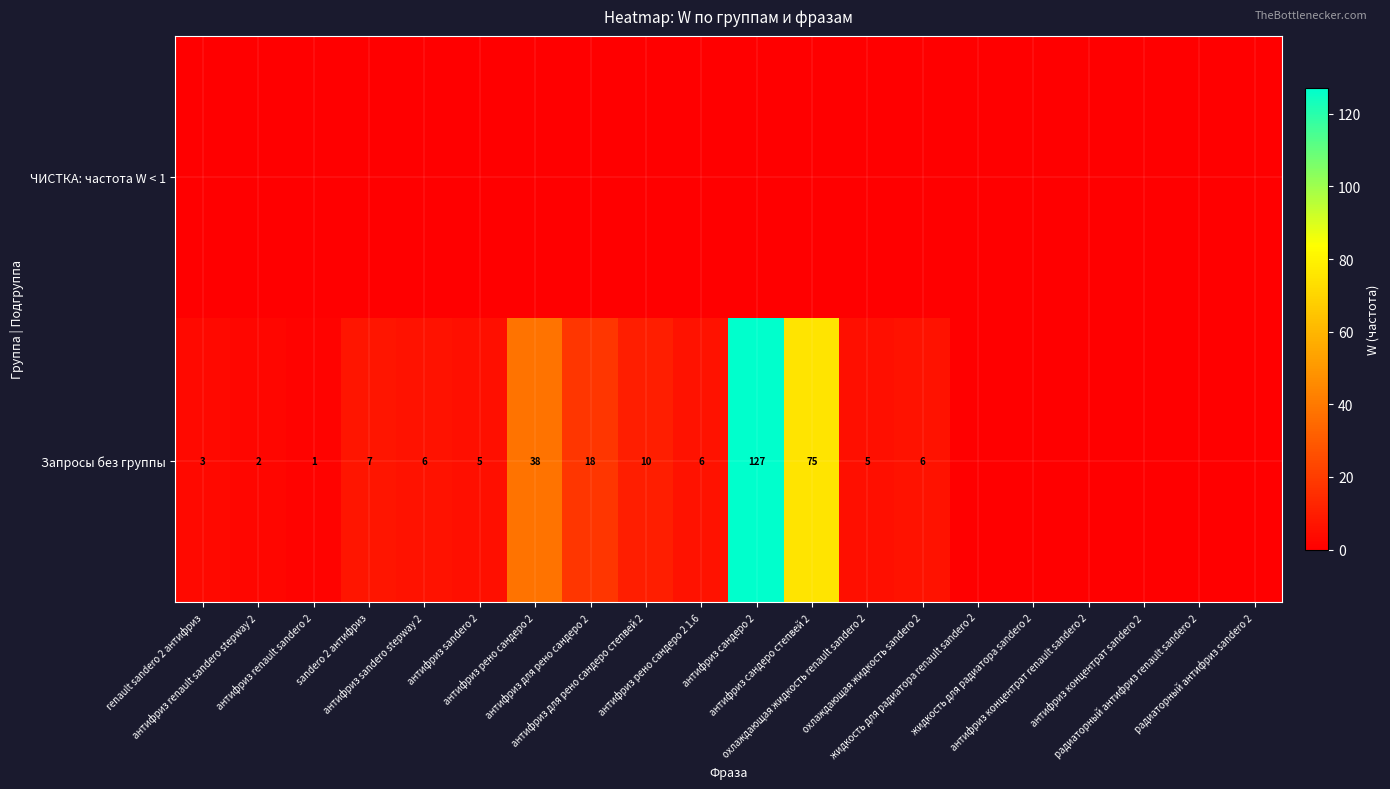

Rank the series by their maximum value, from lowest to highest.

ЧИСТКА: частота W < 1, Запросы без группы